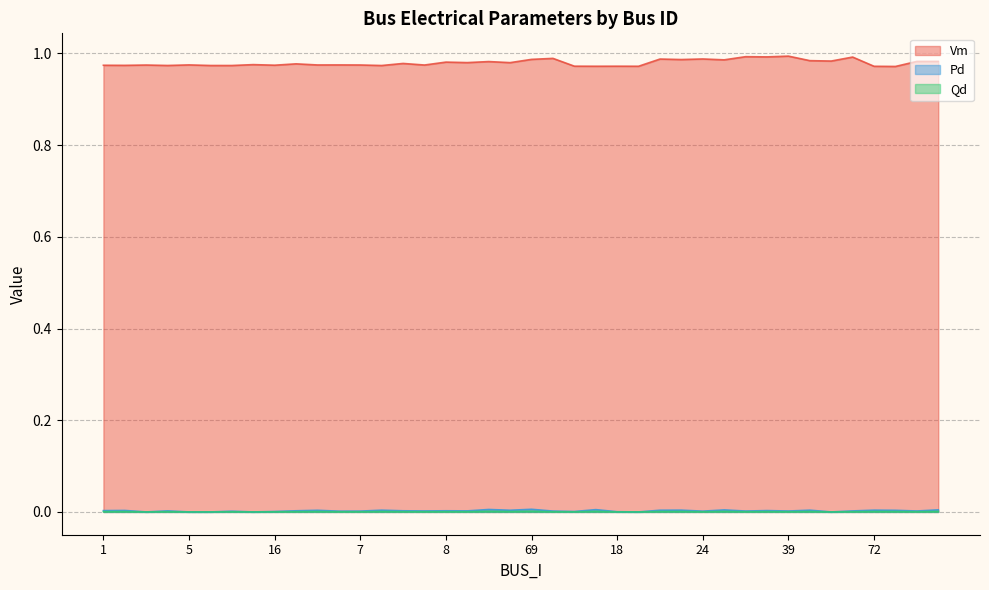

How many interior local valleys does the Vm series have?

16